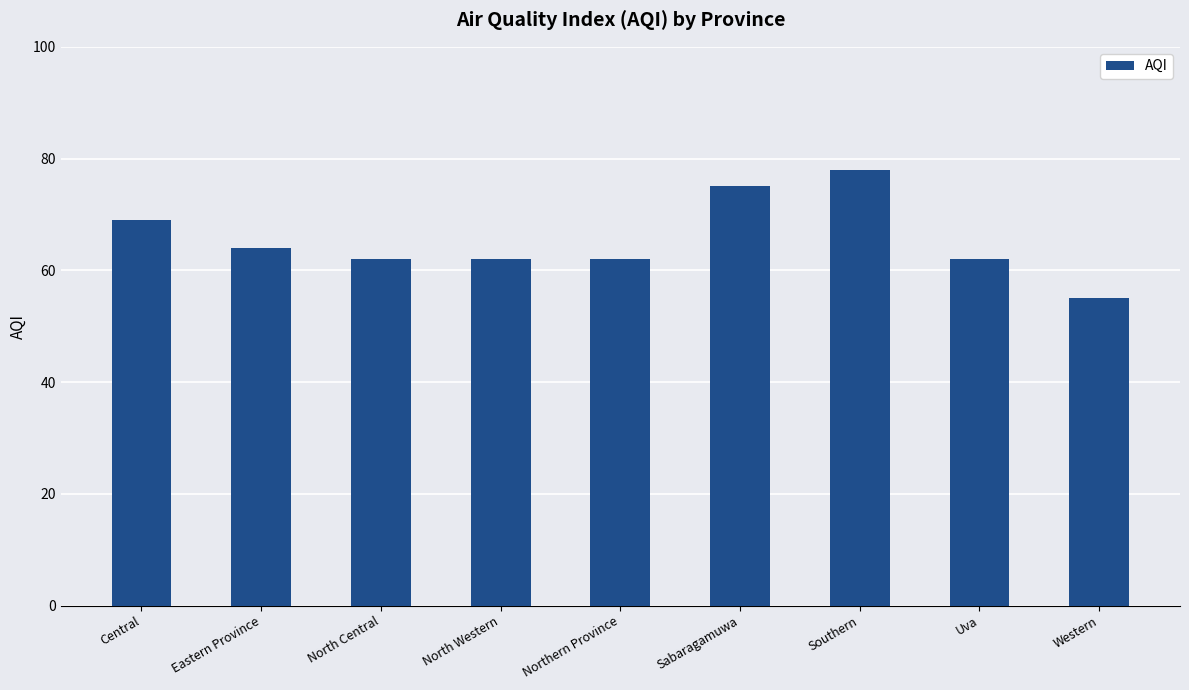

True or false: the data shows 81 at Uva.

False